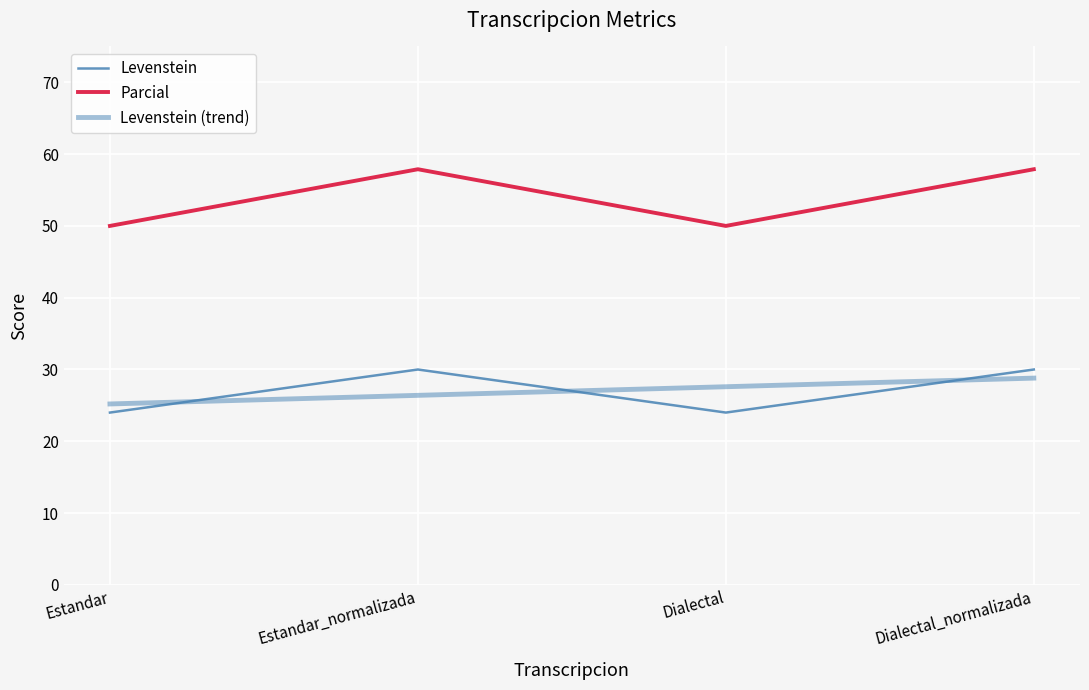

How many series are shown in this chart?

2